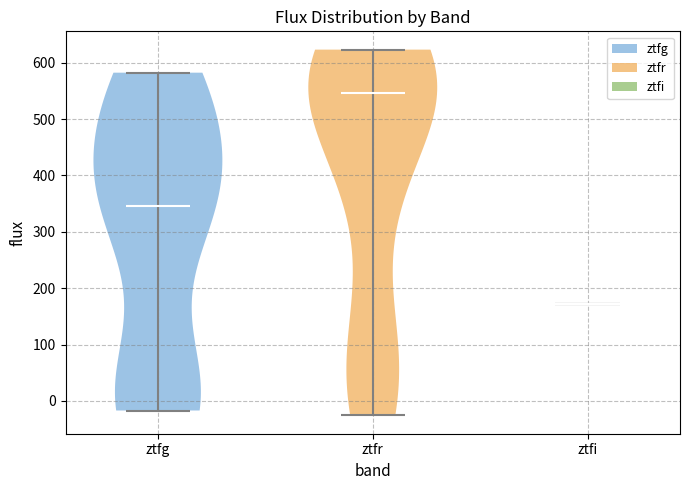

Where does the median line of the violin for ztfi sit on the y-axis? The values are not printed on the chart, so give them approximately, as read against the axis.

170